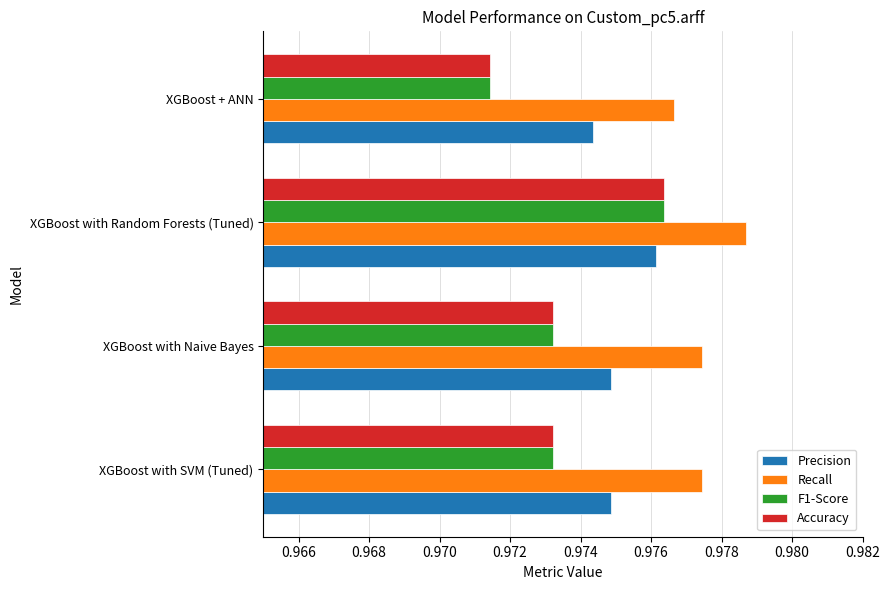

At which label does Recall reach its peak?

XGBoost with Random Forests (Tuned)